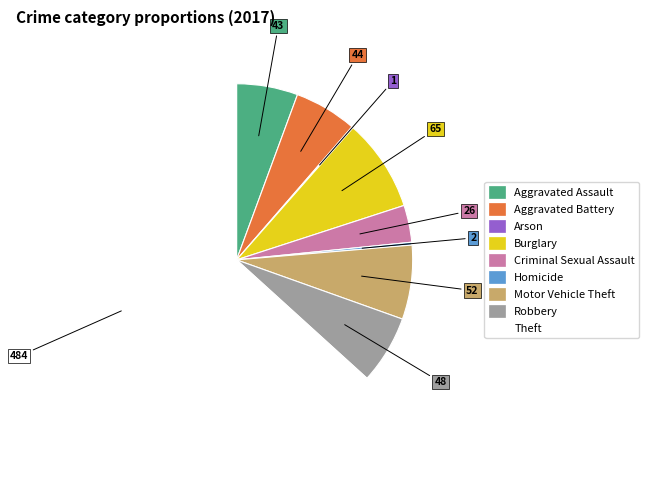

What is the largest slice in the pie chart?

Theft